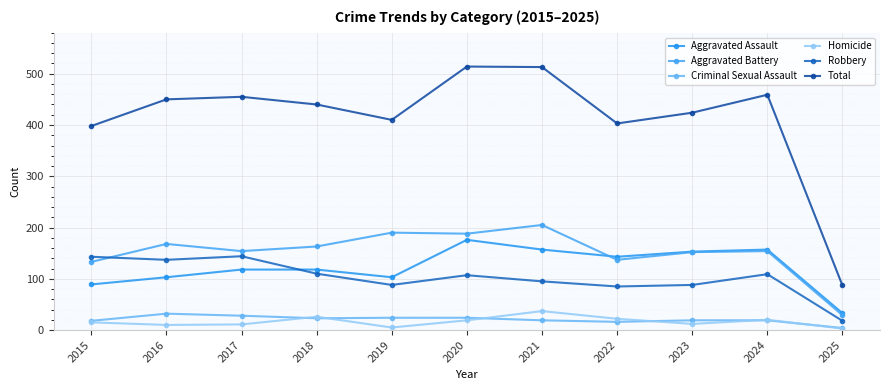

How many data points in Criminal Sexual Assault are less than 19?

3